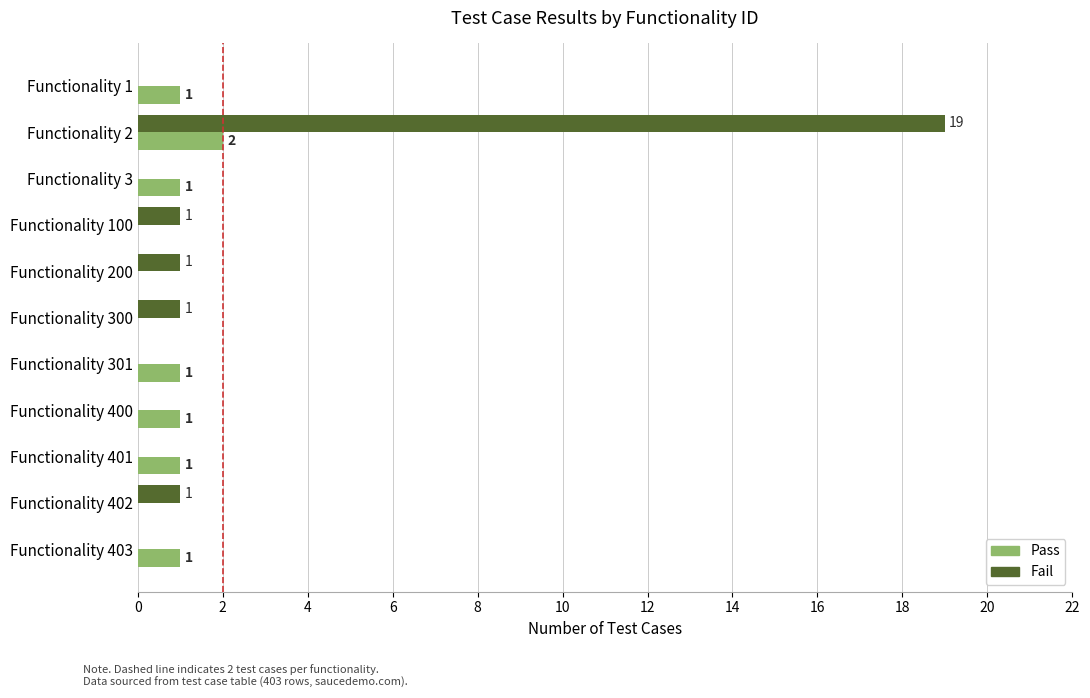

What is the average value of the Pass series?

1